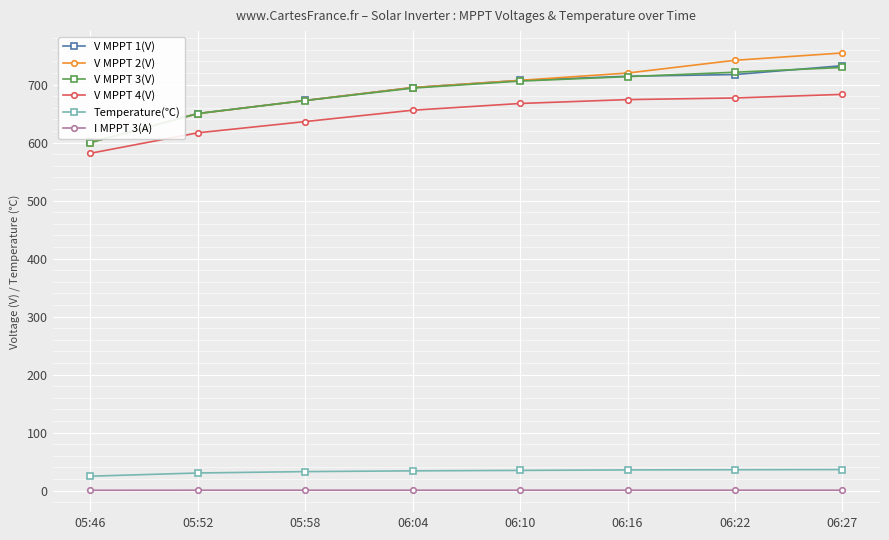

True or false: Temperature(℃) has a value of 33.9 at 06:04.

True